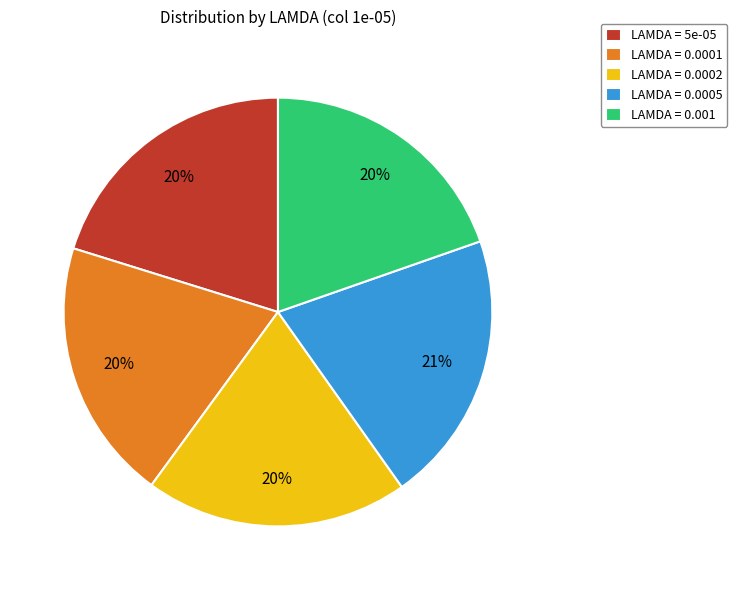

Combined, do LAMDA = 0.0002 and LAMDA = 0.0005 account for over 50%?

No